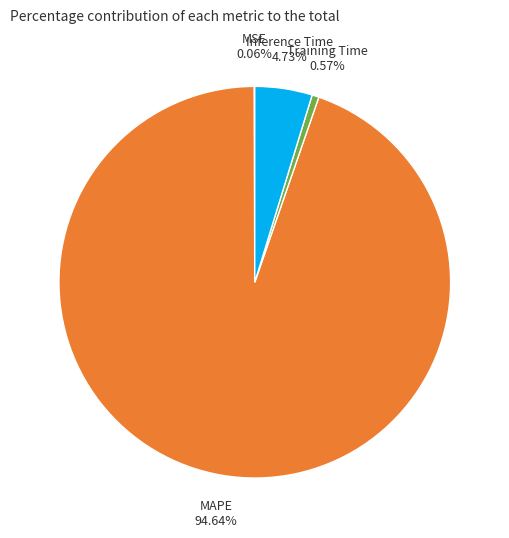

Which slice is the largest?

MAPE